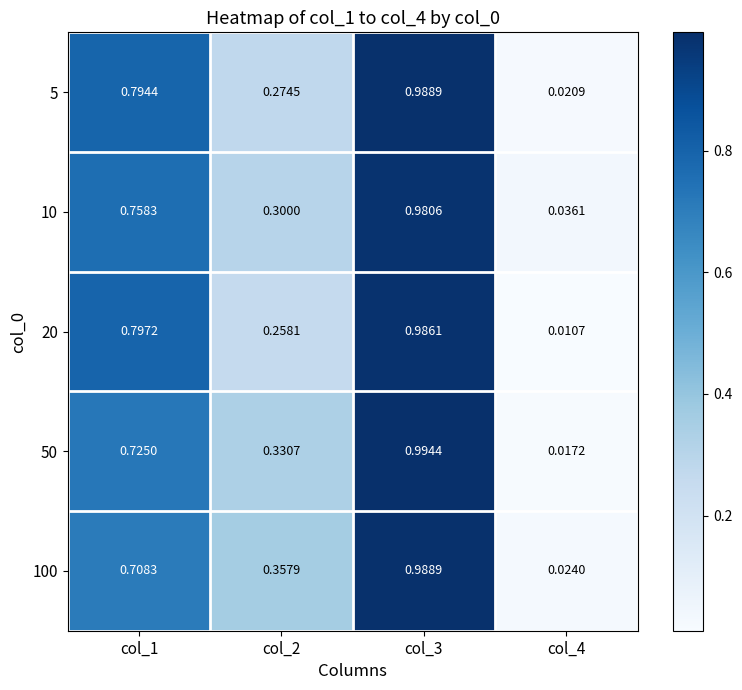

Which series has the largest range (max minus min)?

50